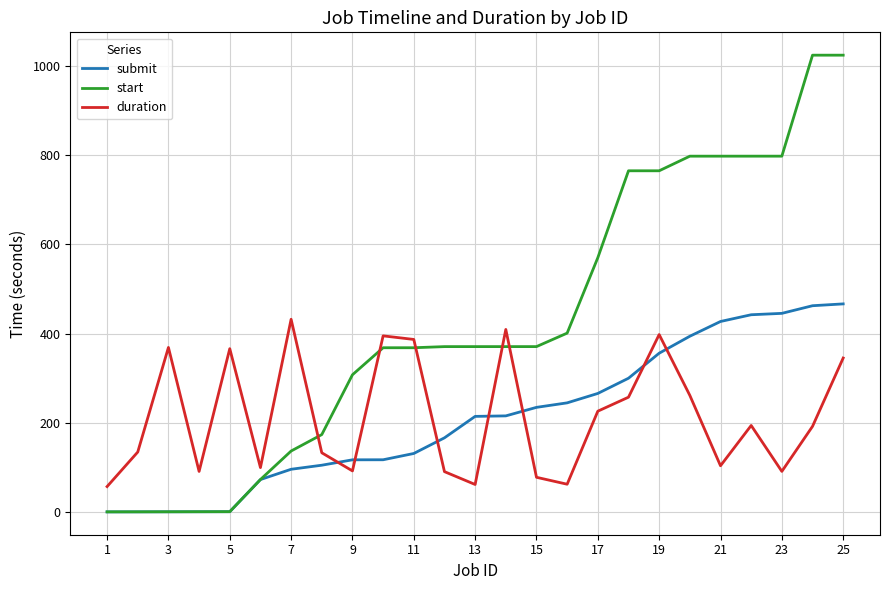

True or false: start and duration cross at least once.

True